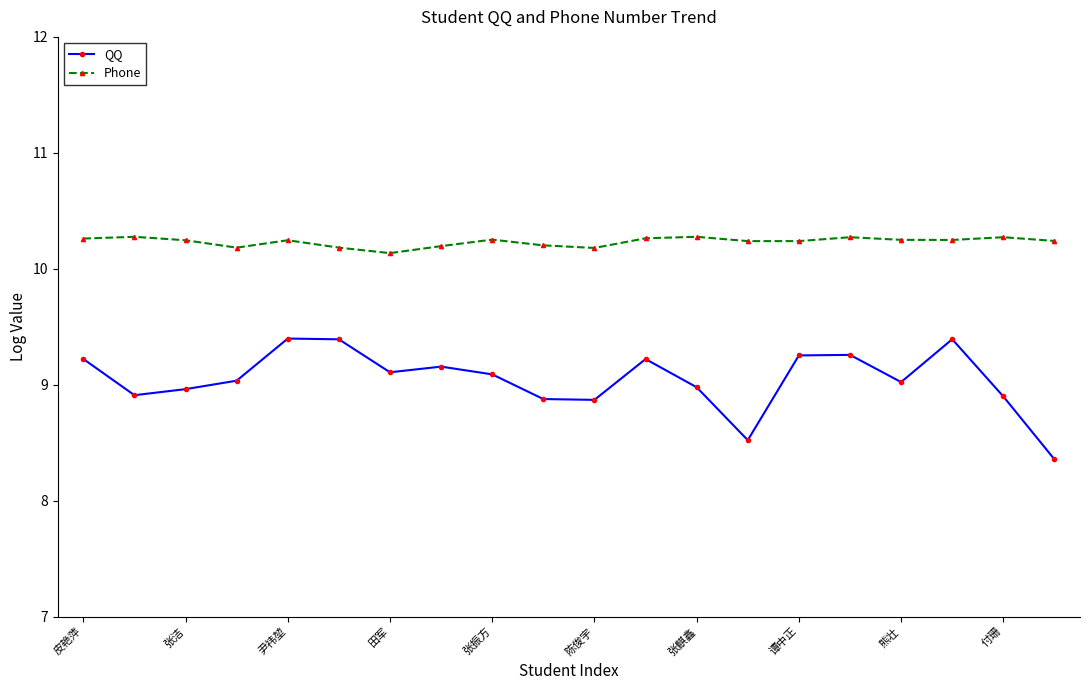

Which series has the largest total across all categories?

Phone